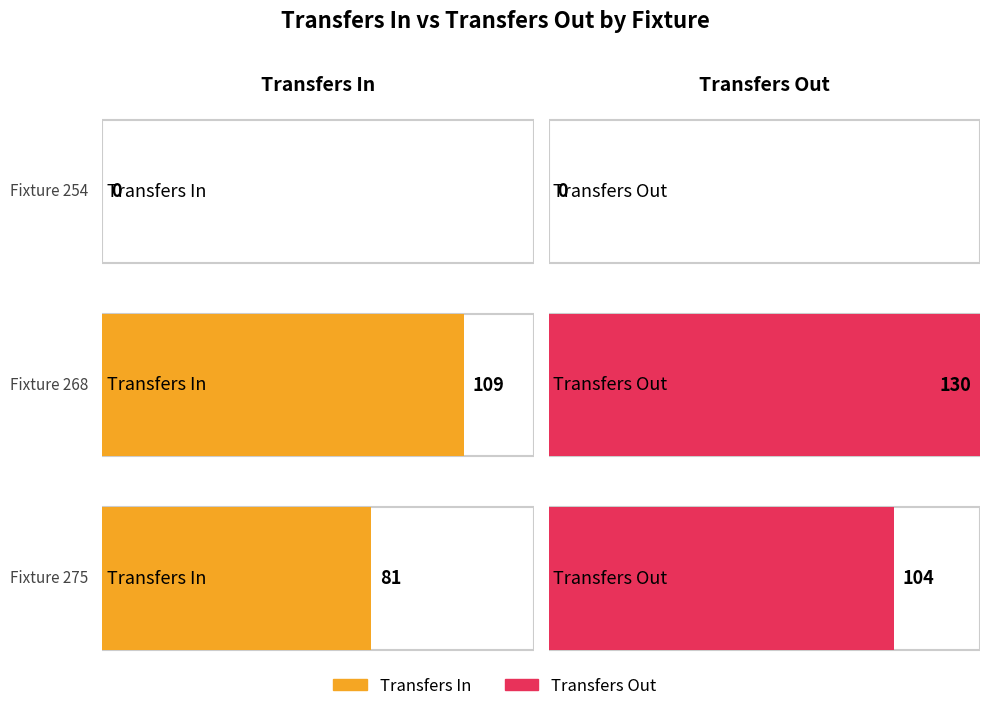

Is the value of transfers_out at Fixture 254 greater than the value of transfers_in at Fixture 275?

No